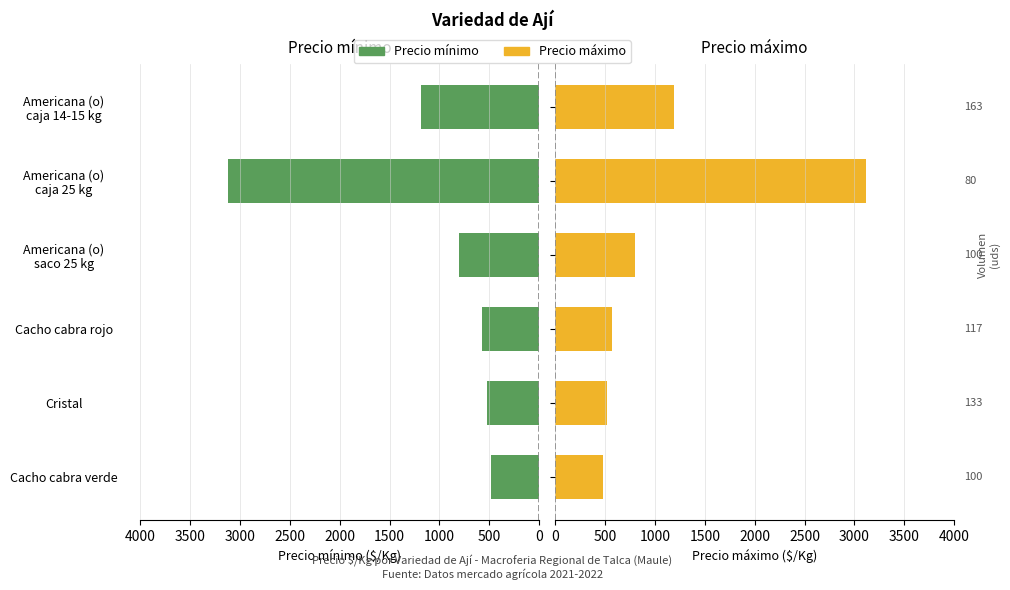

How many bars are there in total?

12